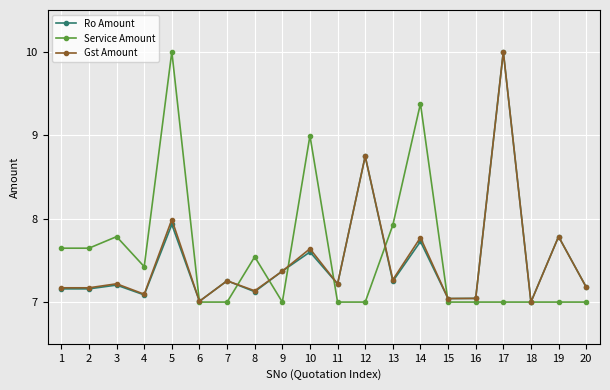

At which category does Service Amount reach its first local peak?

3